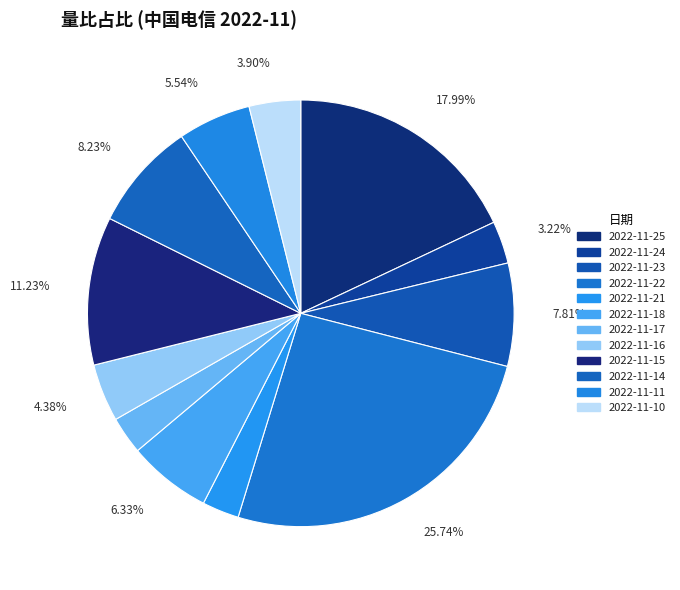

Is it true that 2022-11-14 is 8% of the pie?

True